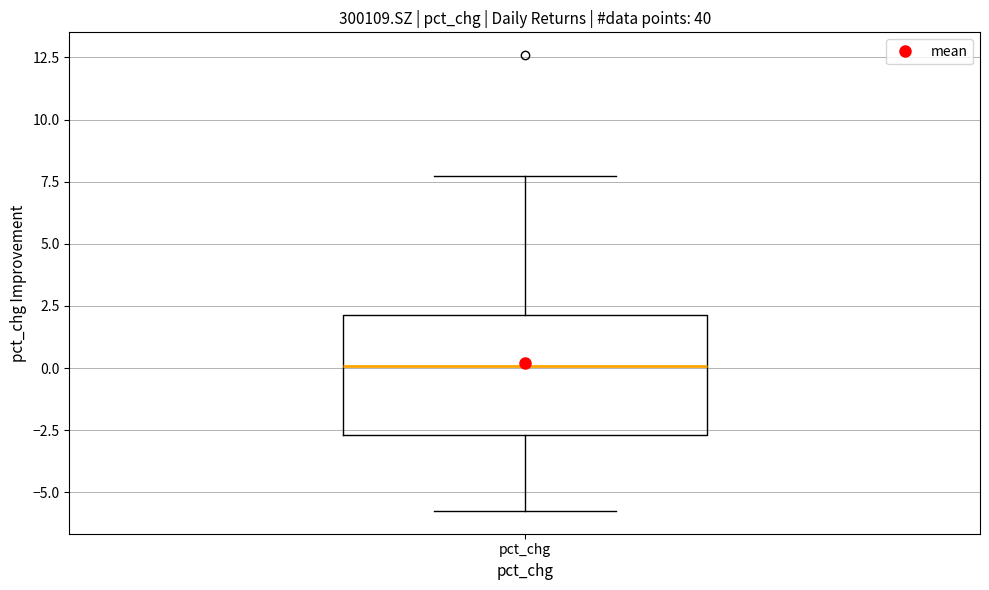

Transcribe this box plot: give where the median line is, the range the box spans, and where the two whiskers end, as read against the y-axis. The values are not printed on the chart, so give them approximately, as read against the axis.

median 0.0, box -2.5 to 2.0, whiskers -5.5 to 7.5